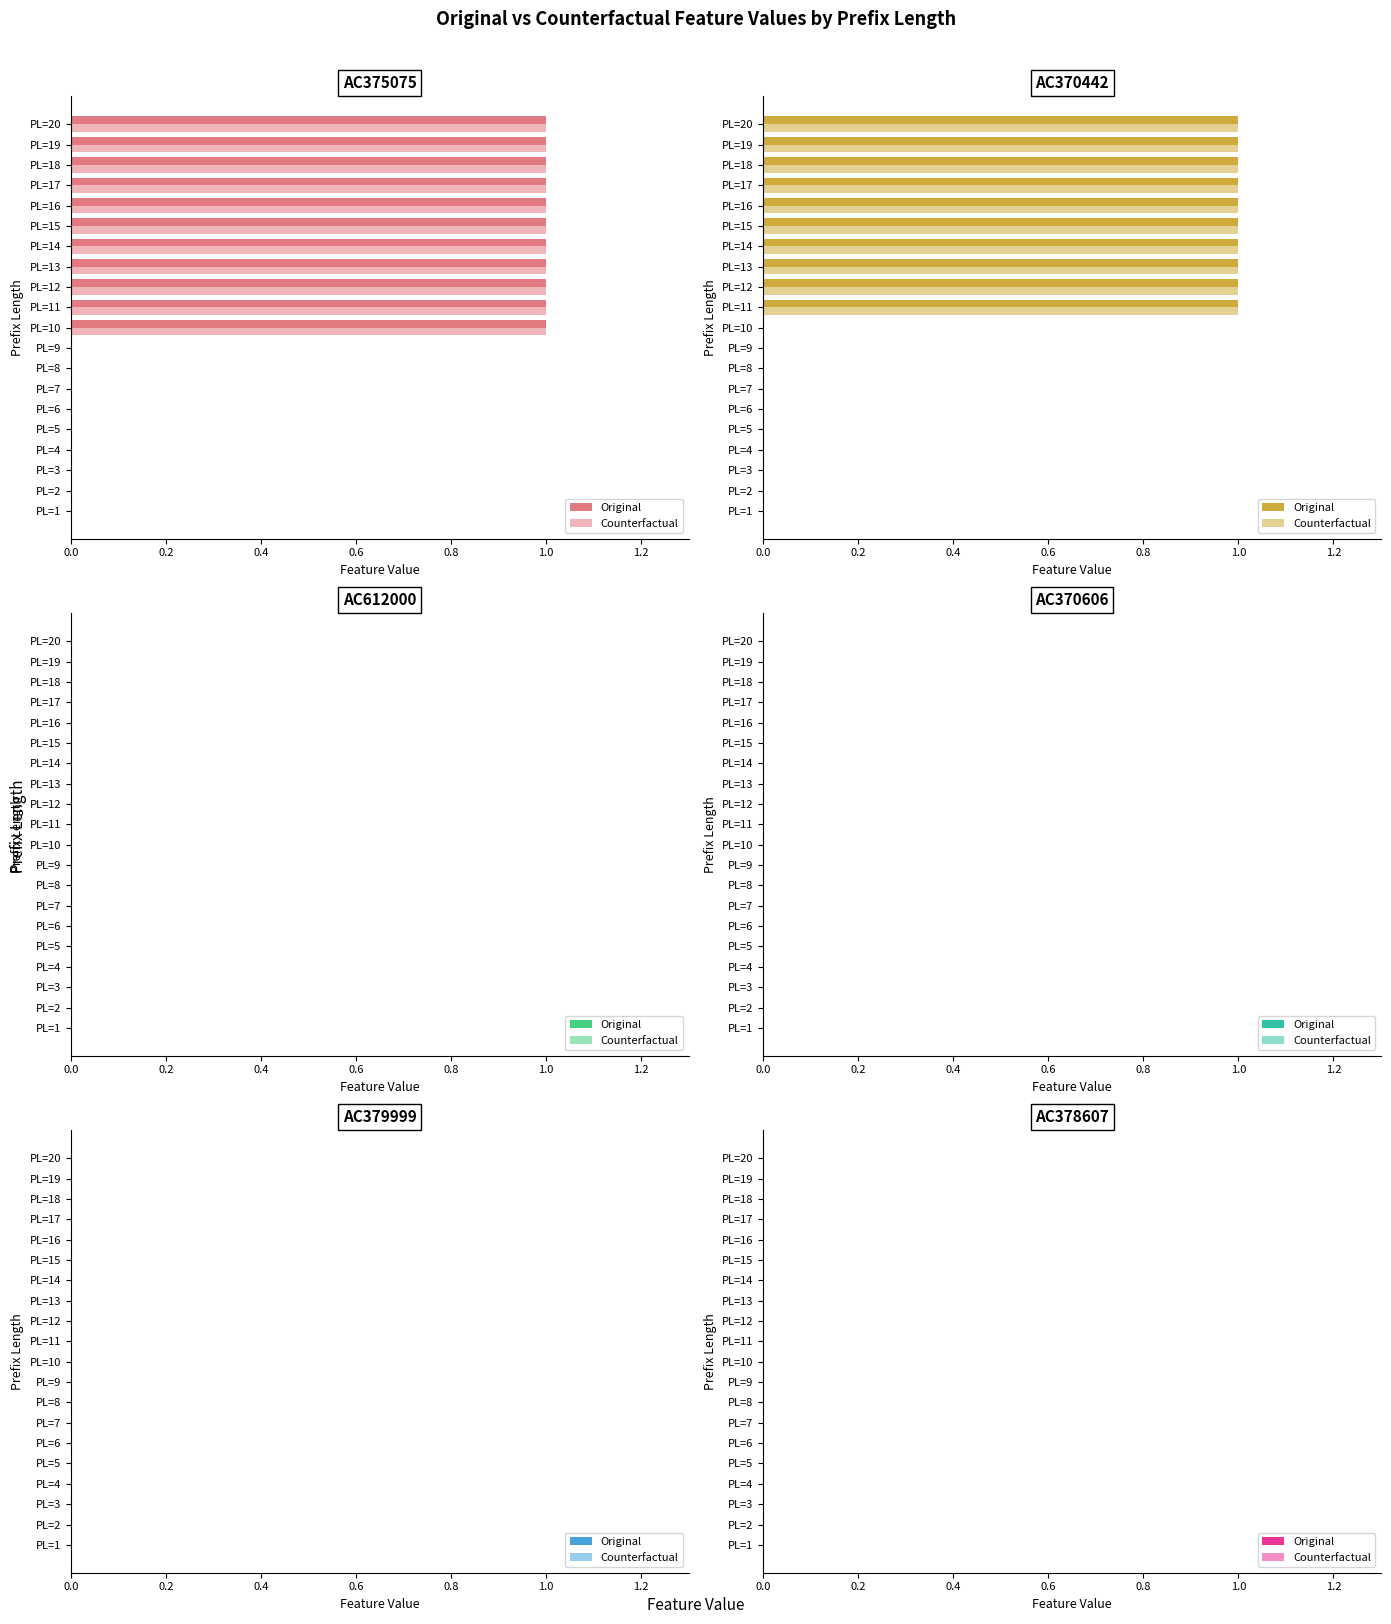

What is the highest value of the AC375075 series?

1